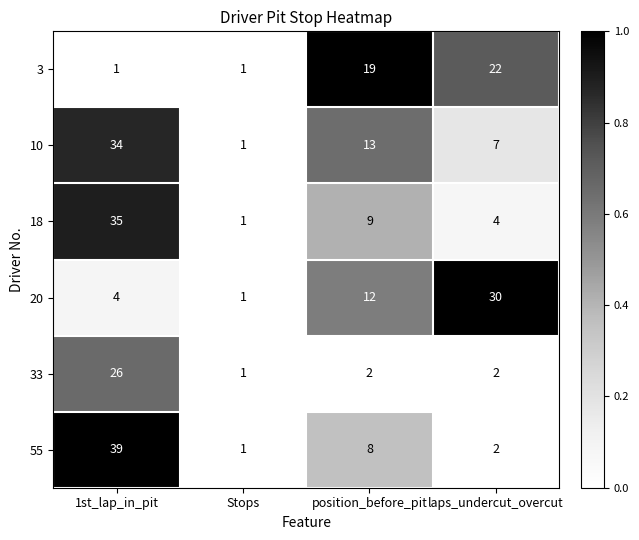

The value of 33 at Stops is 2. True or false?

False